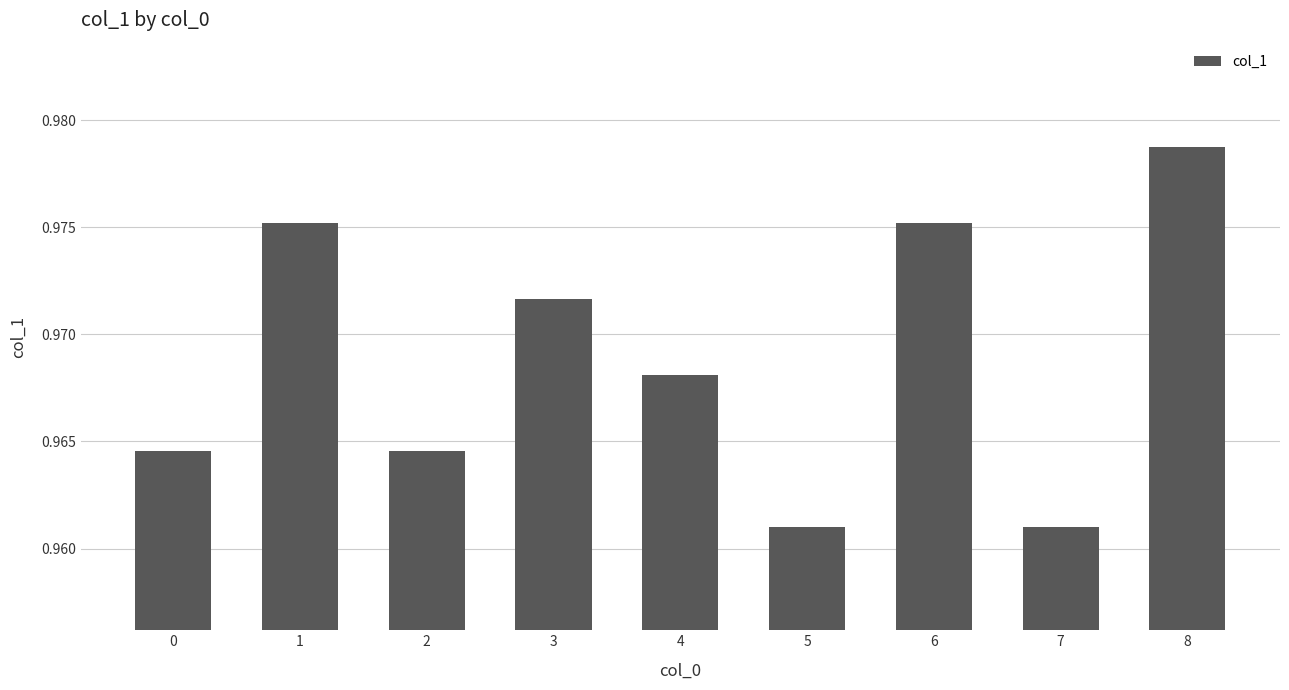

The chart shows a value of 0.3 at 2. True or false?

False